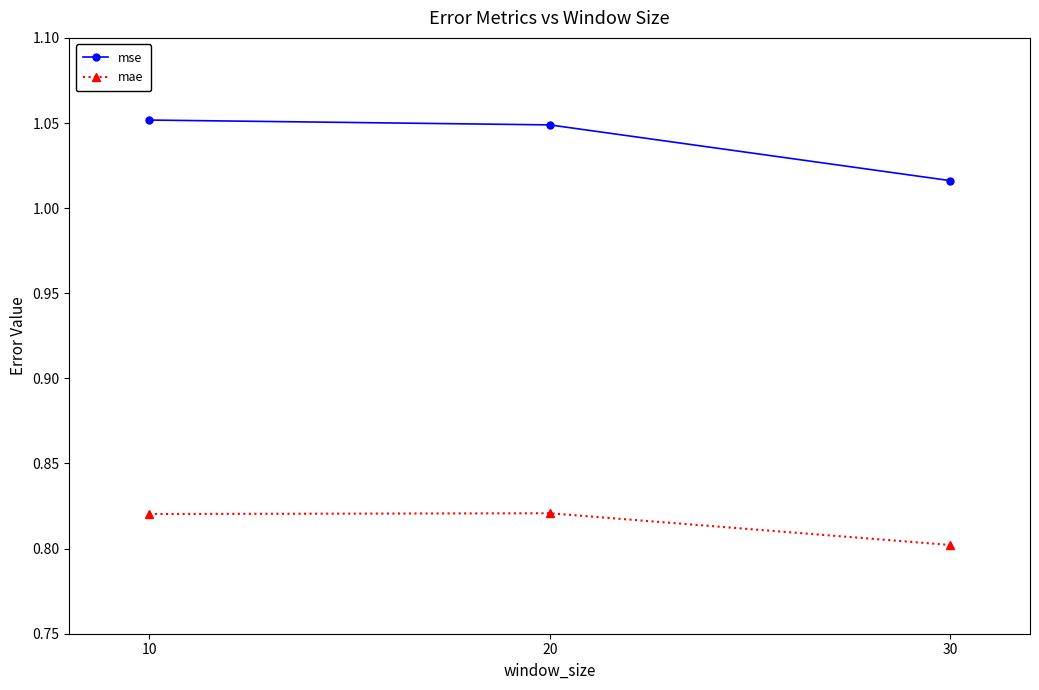

How many mae values are between 0 and 1?

3